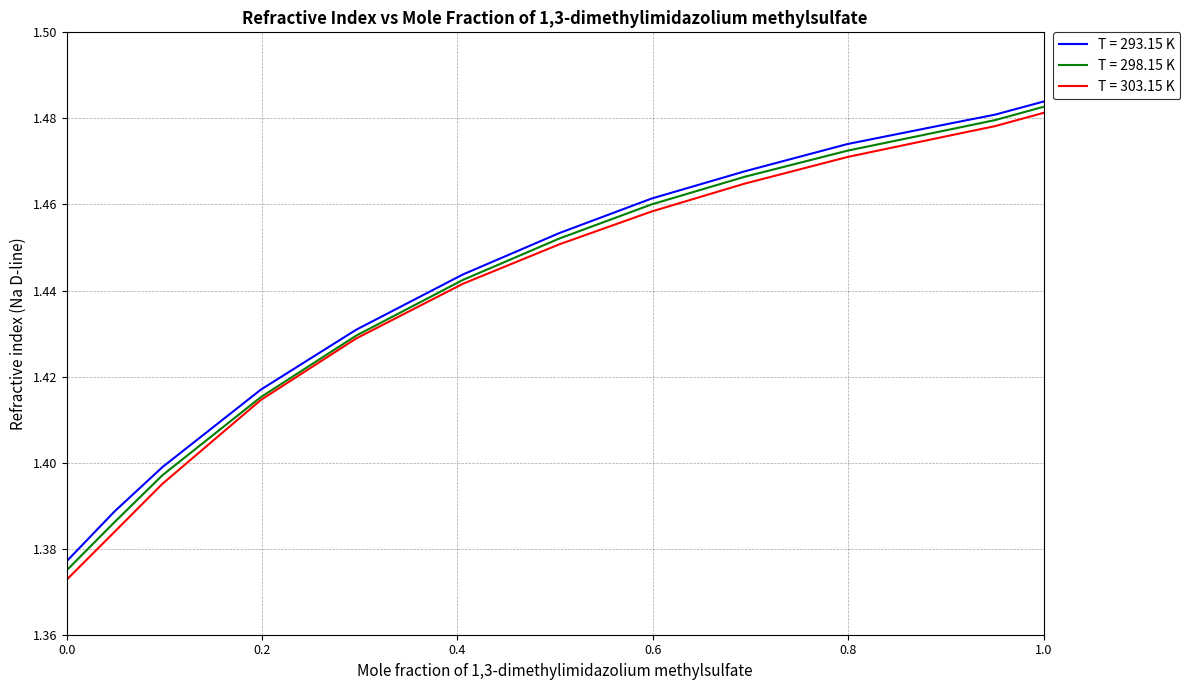

True or false: T = 293.15 K and T = 303.15 K intersect in this chart.

False